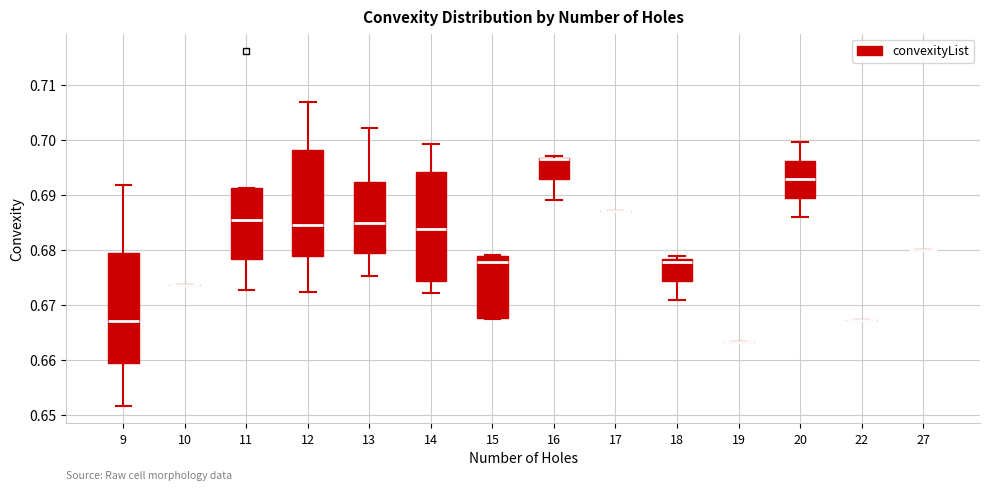

Reading left to right, read every box against the y-axis: the position of its median line, the range the box covers, and the ends of its whiskers. The values are not printed on the chart, so give them approximately, as read against the axis.

9: median 0.667, box 0.659 to 0.679, whiskers 0.652 to 0.692
10: box collapsed to a line at 0.674, whiskers 0.674 to 0.674
11: median 0.685, box 0.678 to 0.691, whiskers 0.673 to 0.691
12: median 0.684, box 0.679 to 0.698, whiskers 0.672 to 0.707
13: median 0.685, box 0.679 to 0.692, whiskers 0.675 to 0.702
14: median 0.684, box 0.674 to 0.694, whiskers 0.672 to 0.699
15: median 0.678, box 0.668 to 0.679, whiskers 0.667 to 0.679
16: median 0.697 (drawn on the box's upper edge), box 0.693 to 0.697, whiskers 0.689 to 0.697
17: box collapsed to a line at 0.687, whiskers 0.687 to 0.687
18: median 0.678 (just below the box's upper edge), box 0.674 to 0.678, whiskers 0.671 to 0.679
19: box collapsed to a line at 0.663, whiskers 0.663 to 0.663
20: median 0.693, box 0.689 to 0.696, whiskers 0.686 to 0.700
22: box collapsed to a line at 0.667, whiskers 0.667 to 0.667
27: box collapsed to a line at 0.680, whiskers 0.680 to 0.680